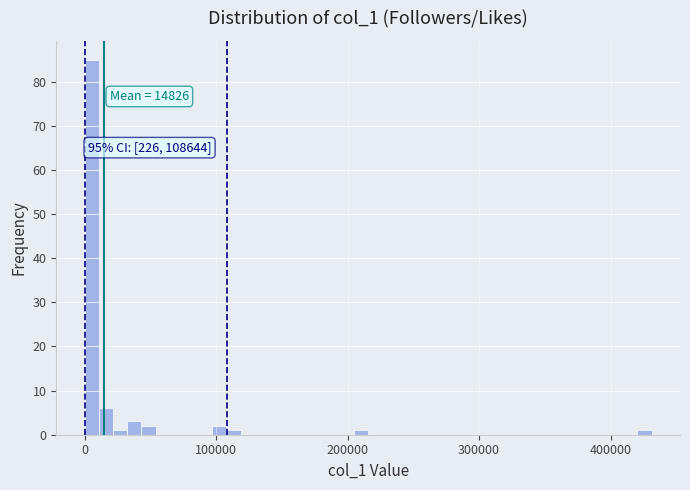

Around what value on the x-axis is the tallest bar? Give the approximate position of its centre, as read against the axis.

10000